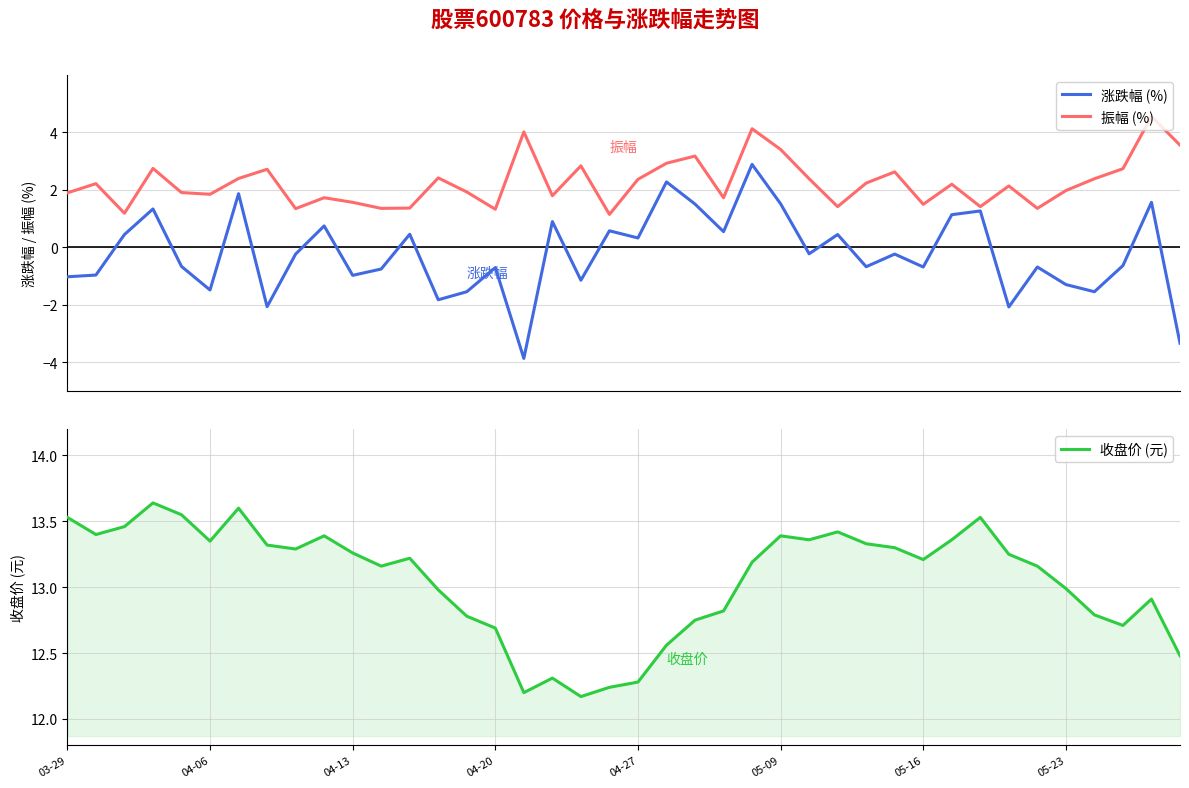

The value of 收盘价 (元) at 04-06 is 23.8. True or false?

False